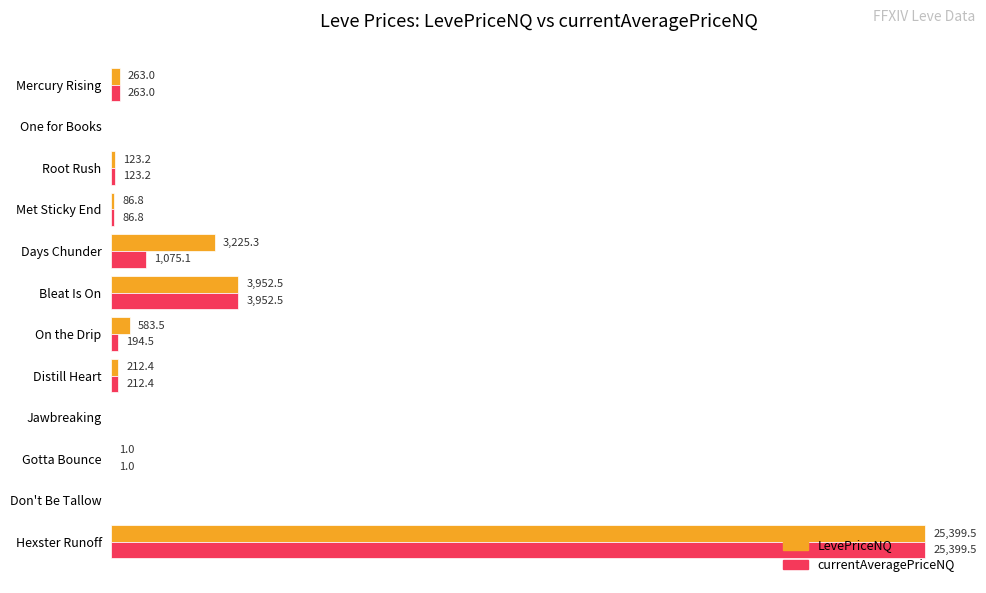

Which series has the largest total across all categories?

LevePriceNQ